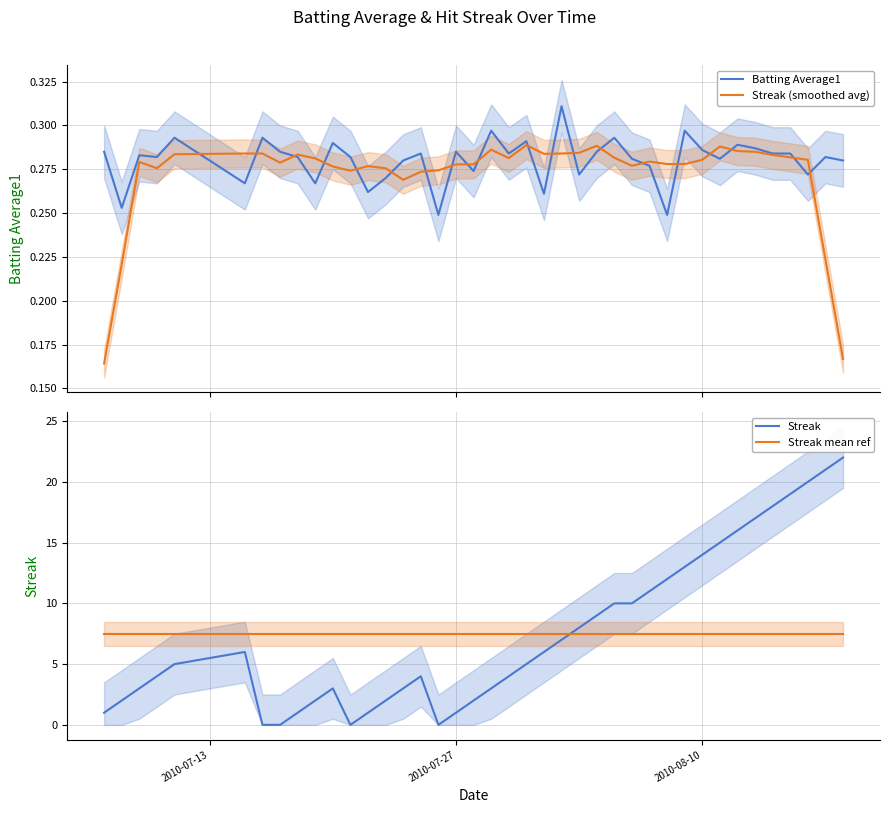

After their last crossing, which series has the higher values: Streak (smoothed avg) or Batting Average1?

Batting Average1